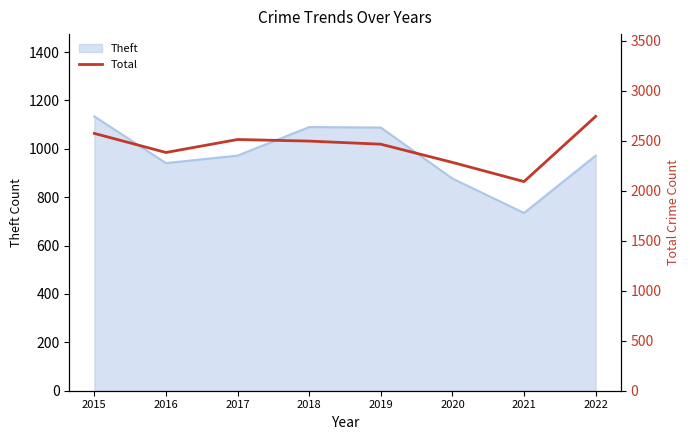

The chart shows a value of 3401 at 2017. True or false?

False